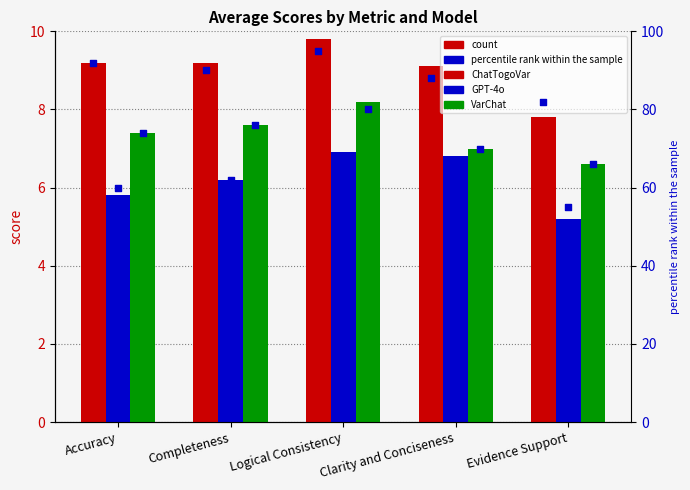

Is the value of percentile rank within the sample at Evidence Support greater than the value of GPT-4o at Clarity and Conciseness?

Yes